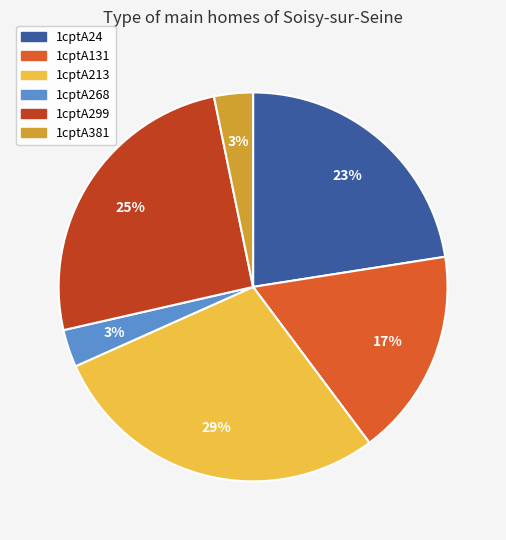

Combined, do 1cptA131 and 1cptA268 account for over 50%?

No